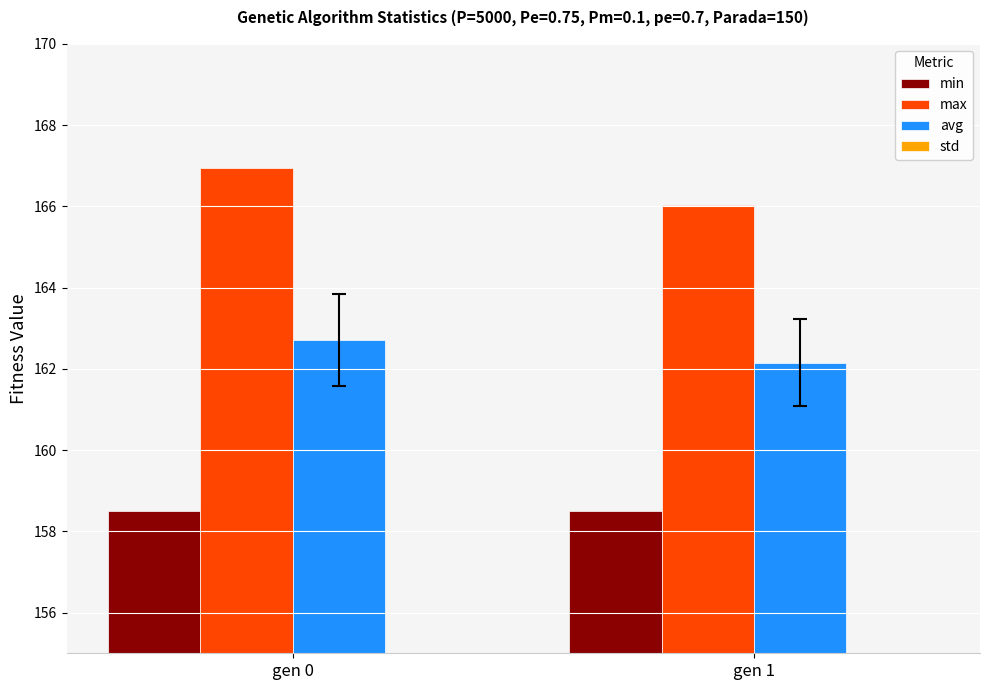

What are all the series names shown in the legend?

min, max, avg, std